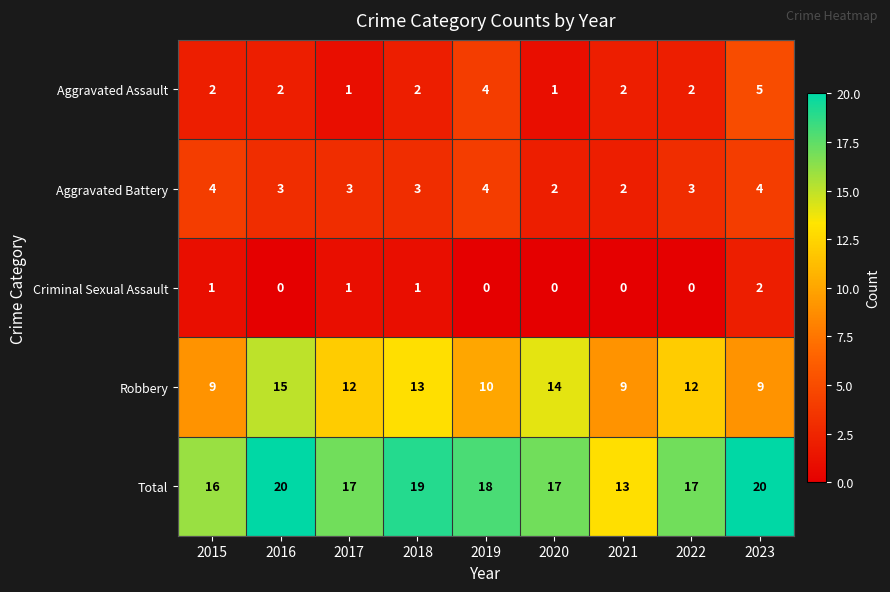

What is the sum of all Aggravated Assault values?

21